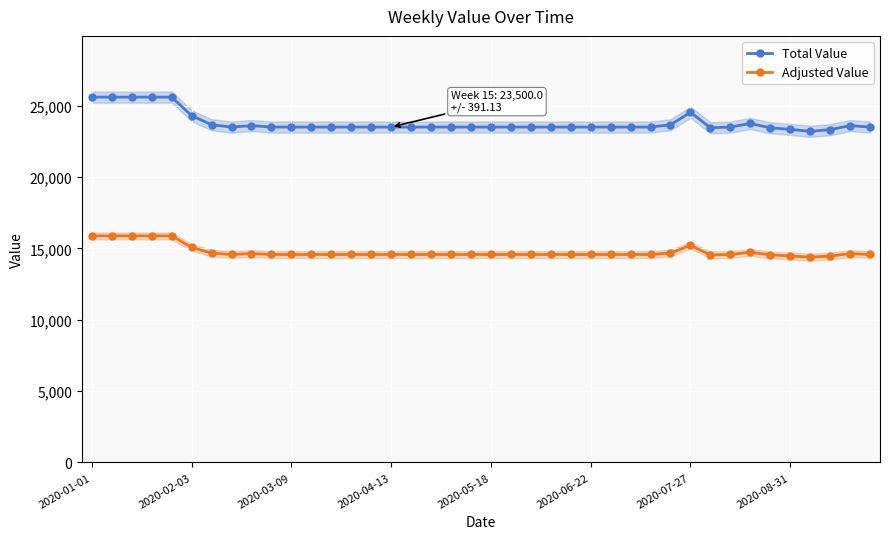

How many interior local valleys does the Total Value series have?

3